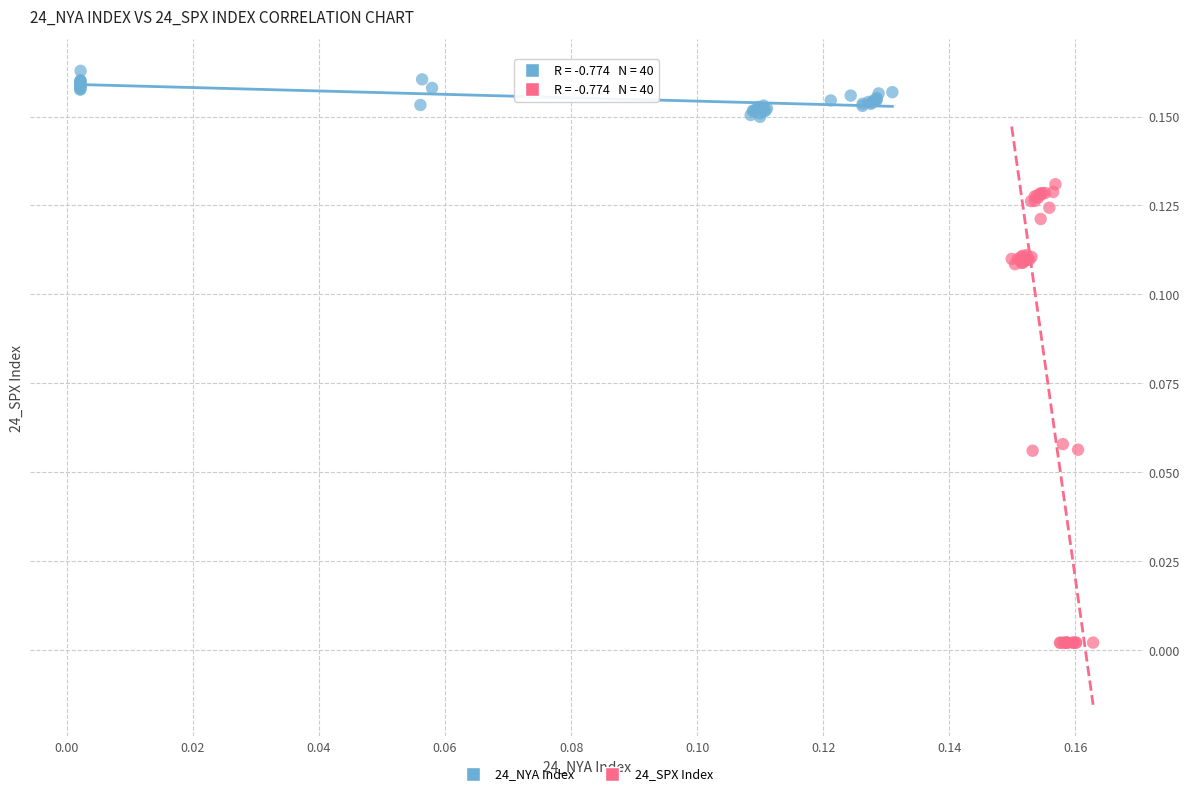

Which series contains the lowest Y value?

24_SPX Index